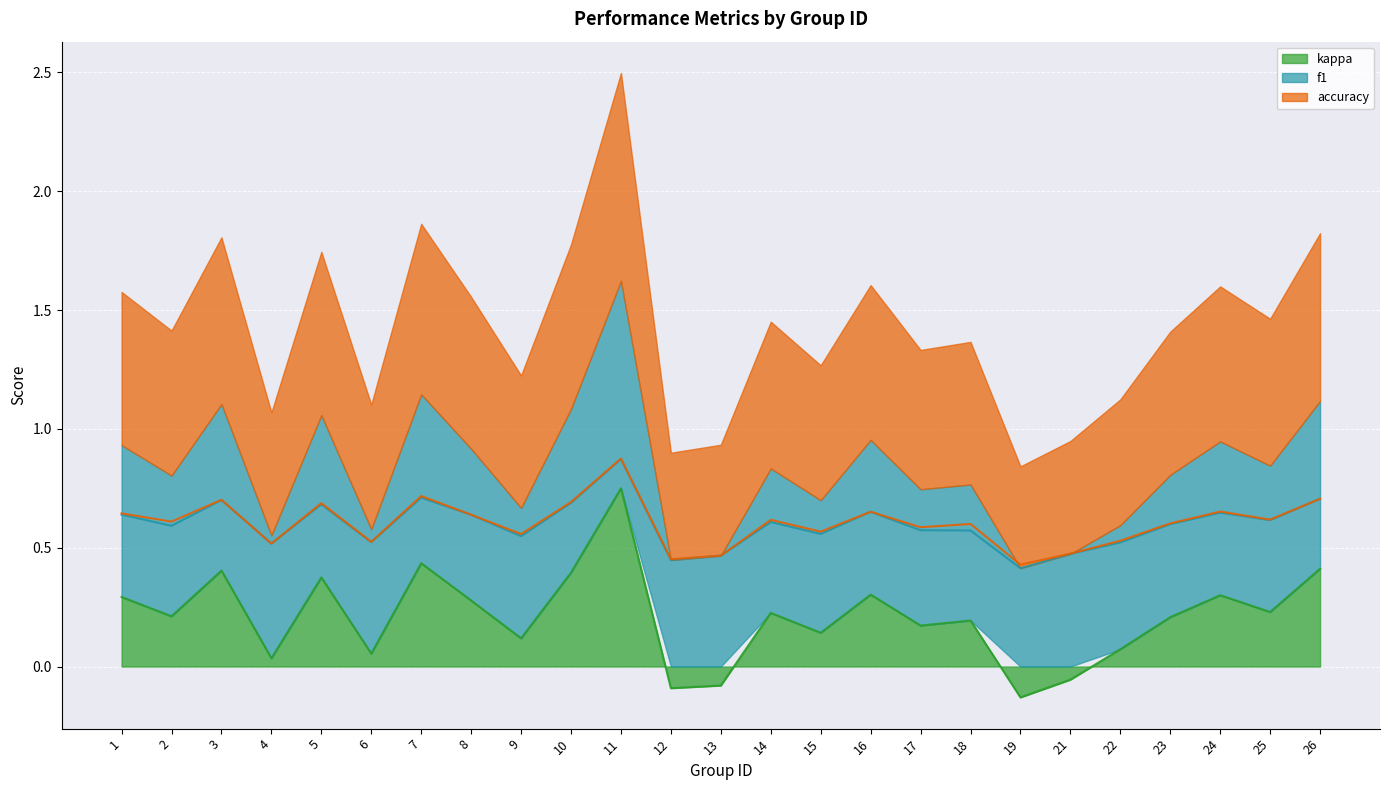

What is the sum of the f1 values at 2 and 17?

1.2